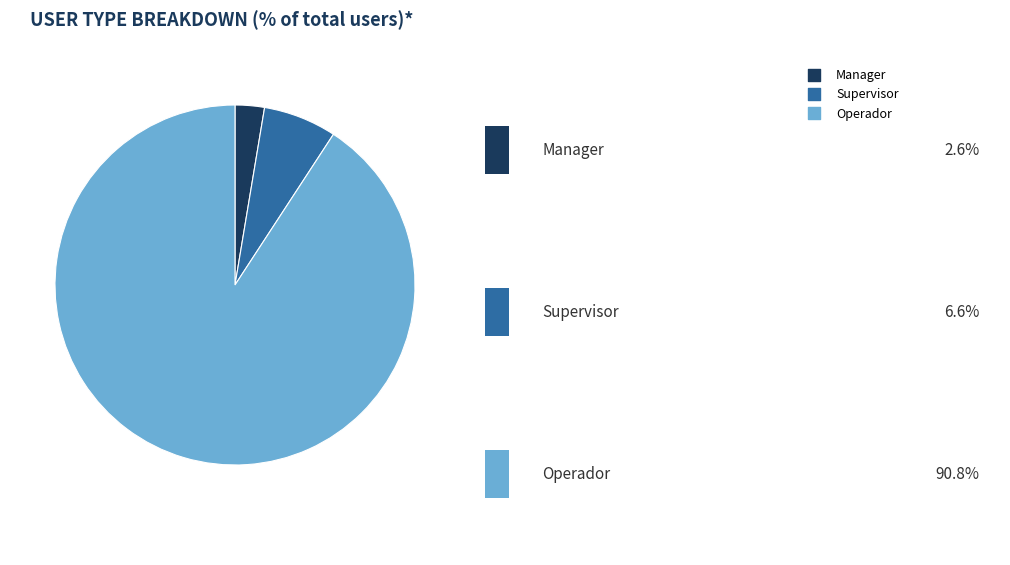

Does any single category account for the majority?

Yes